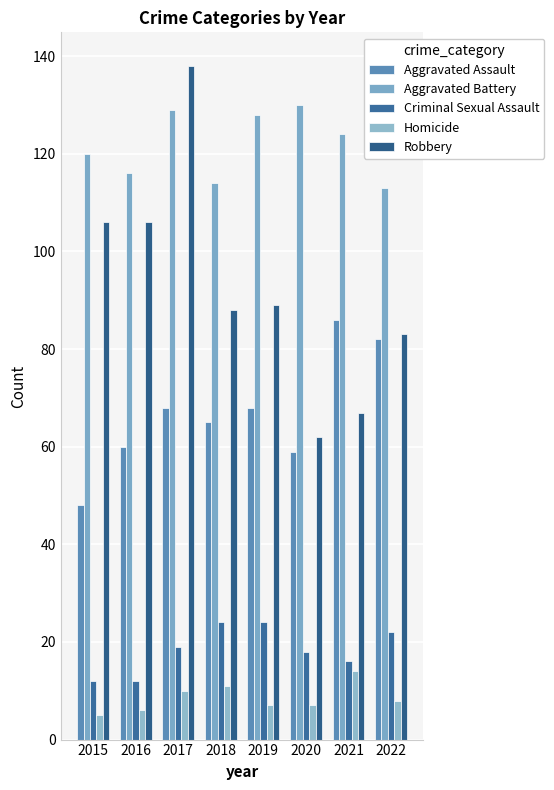

The value of Aggravated Battery at 2016 is 116. True or false?

True